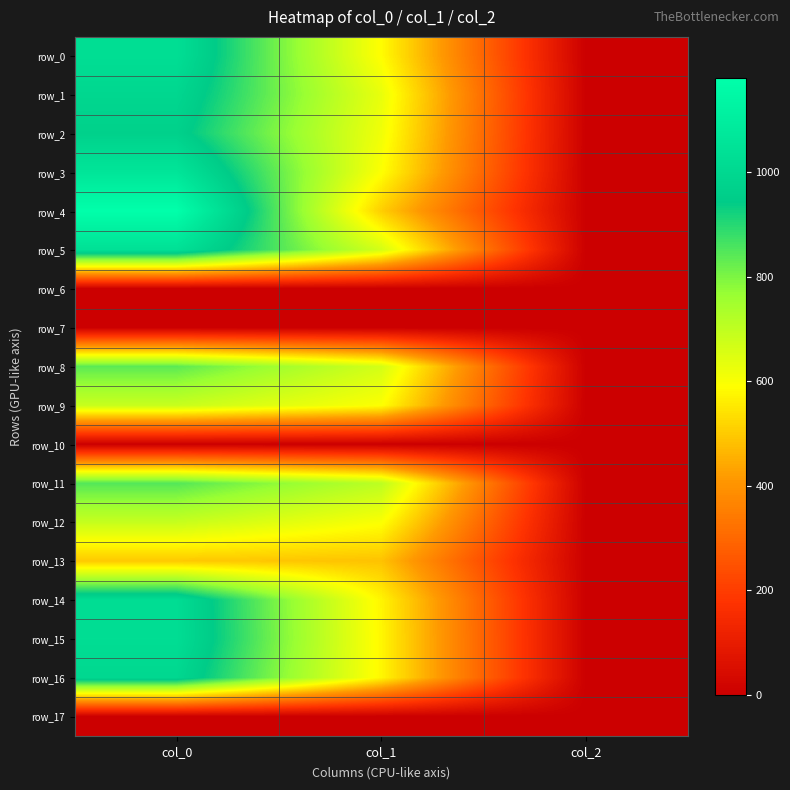

Reading right to left, list all the values displayed in this chart.

row_0: 2.0	587.2	1026.7
row_1: 2.0	627.8	993.3
row_2: 2.0	614.2	966.7
row_3: 2.0	594.0	1060.0
row_4: 2.0	506.2	1180.0
row_5: 2.0	664.9	1036.7
row_6: 0.0	0.0	0.0
row_7: 0.0	0.0	0.0
row_8: 2.0	664.9	836.7
row_9: 2.0	594.0	686.7
row_10: 0.0	0.0	0.0
row_11: 2.0	705.4	846.7
row_12: 2.0	597.4	690.0
row_13: 2.0	486.0	496.7
row_14: 2.0	573.8	1020.0
row_15: 2.0	577.1	1023.3
row_16: 2.0	577.1	996.7
row_17: 0.0	0.0	0.0